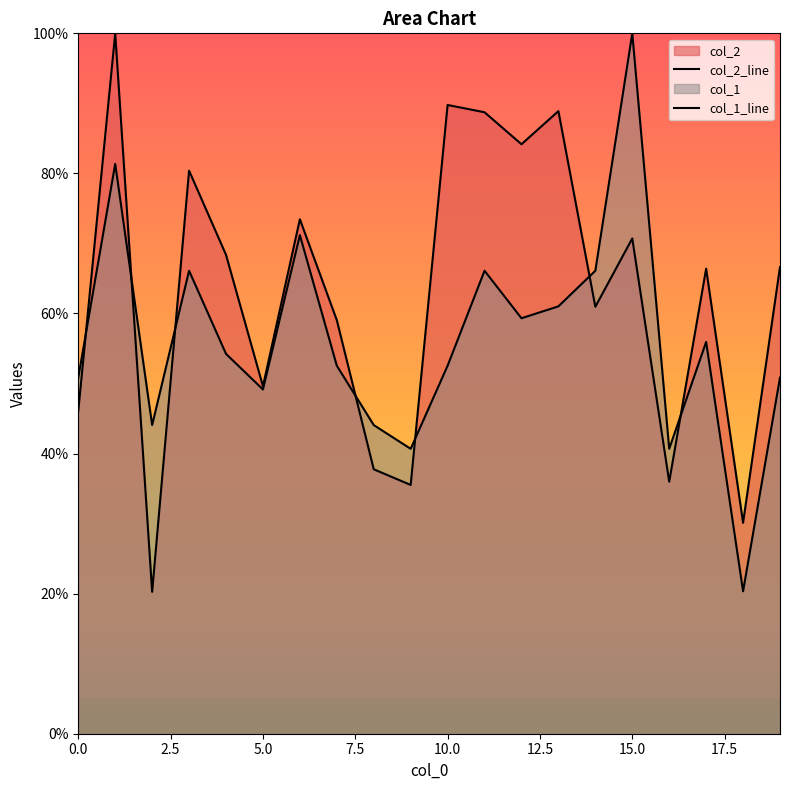

The value of col_2 at 17 is 19.7. True or false?

False